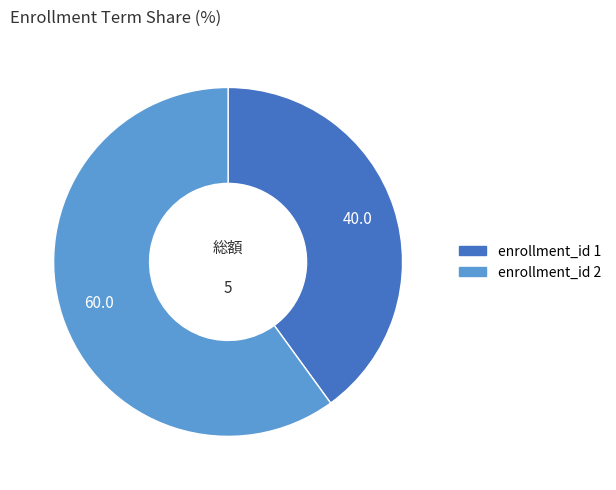

Is there a majority slice in this chart?

Yes